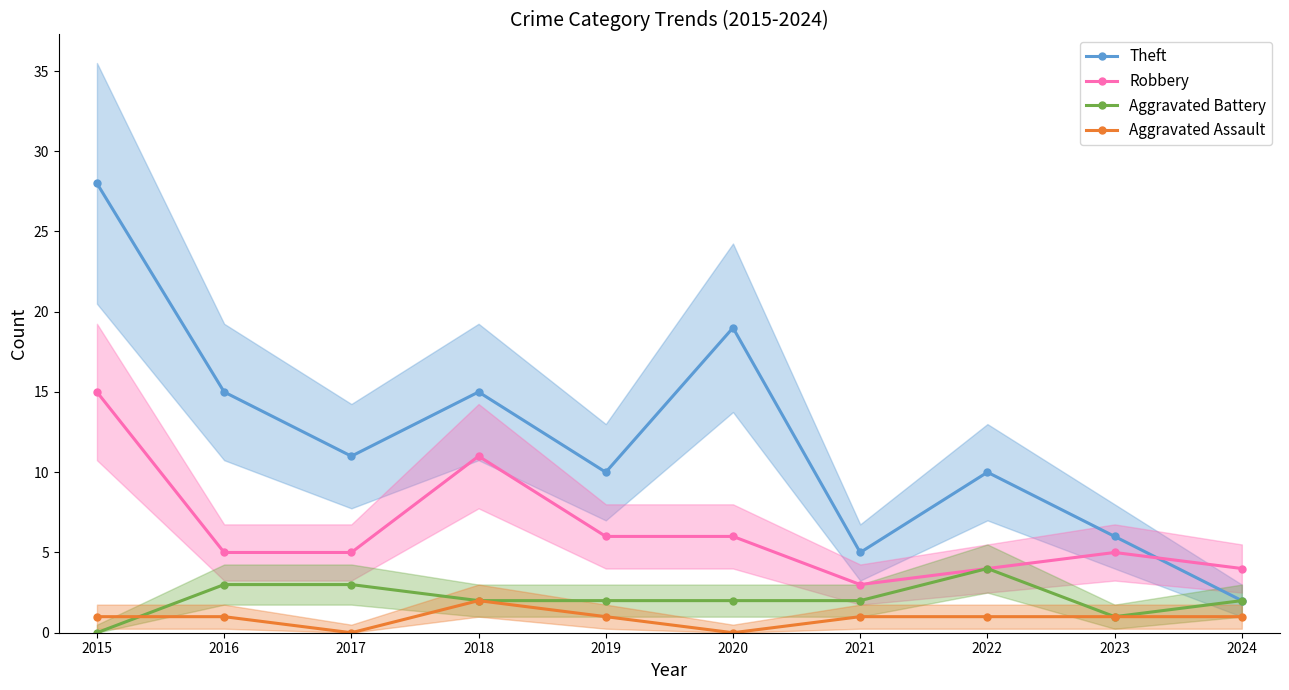

What is the spread (max minus min) of values at 2018?

13